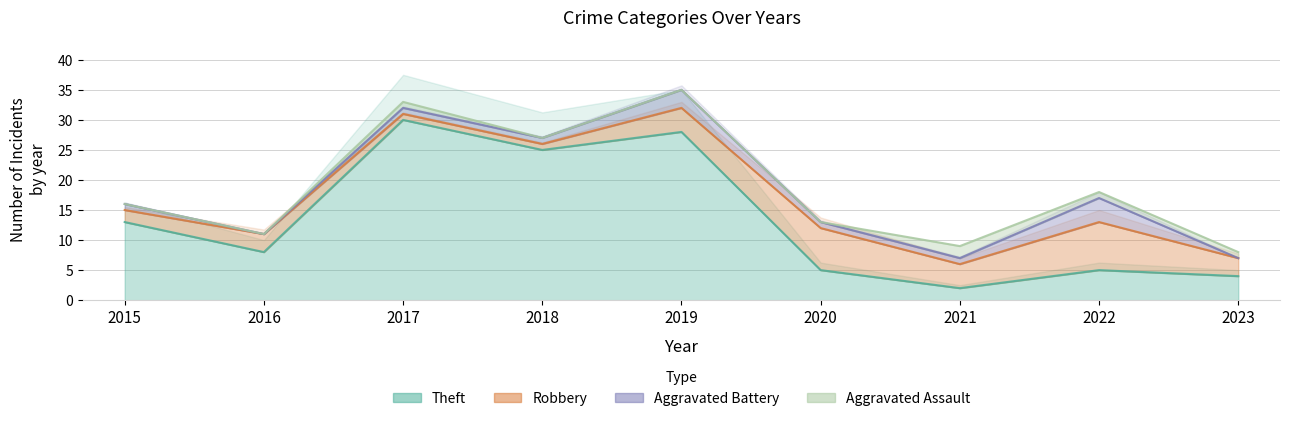

Which series has the widest spread of values?

Theft